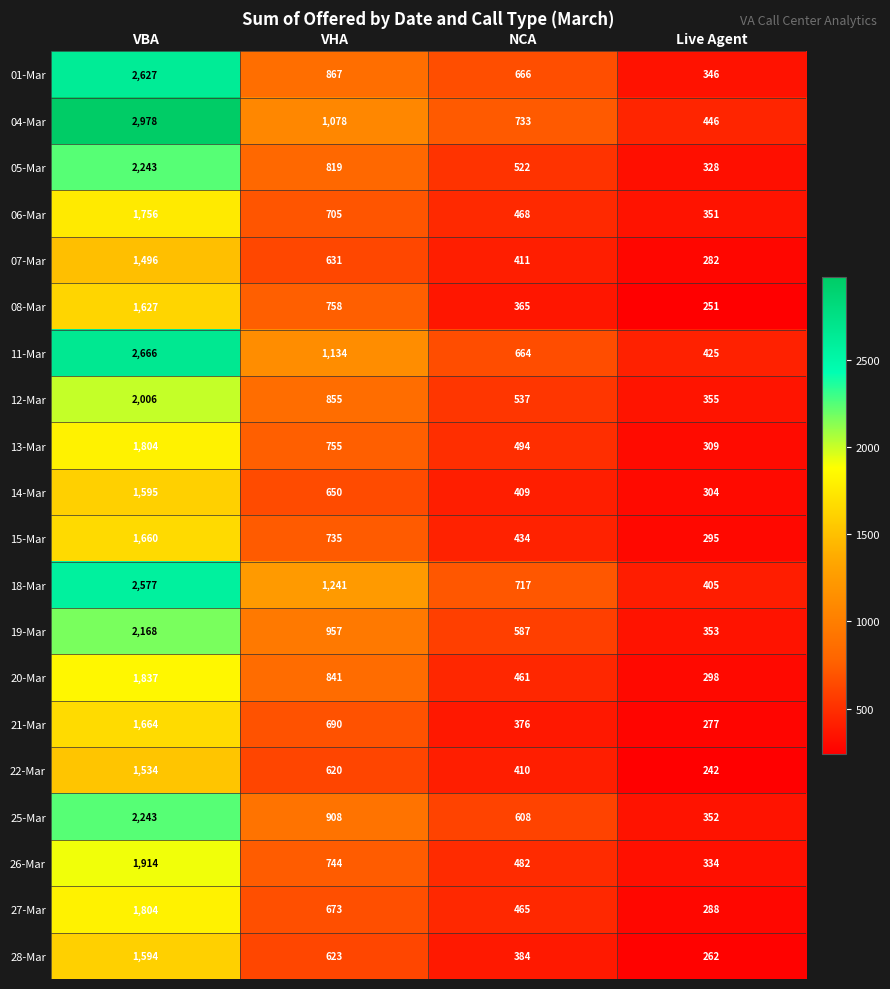

List the labels in order of 13-Mar value, smallest first.

Live Agent, NCA, VHA, VBA